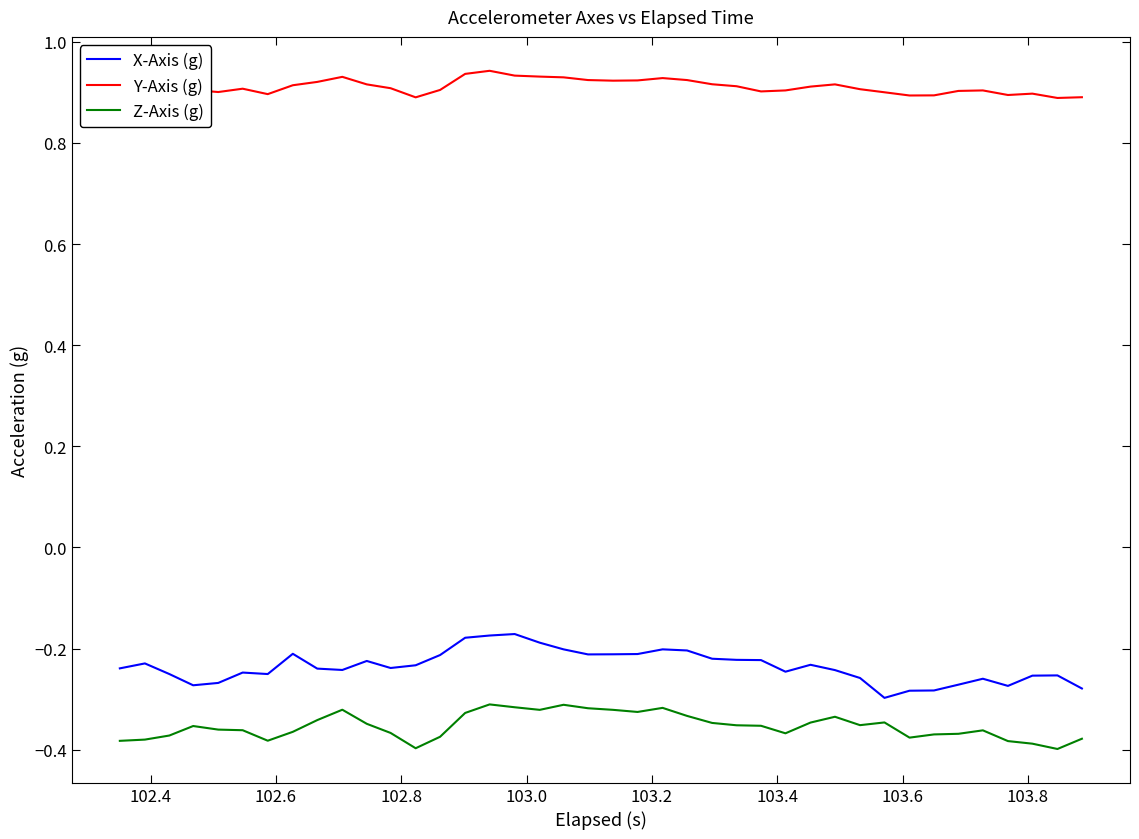

Which series has the largest total across all categories?

Y-Axis (g)